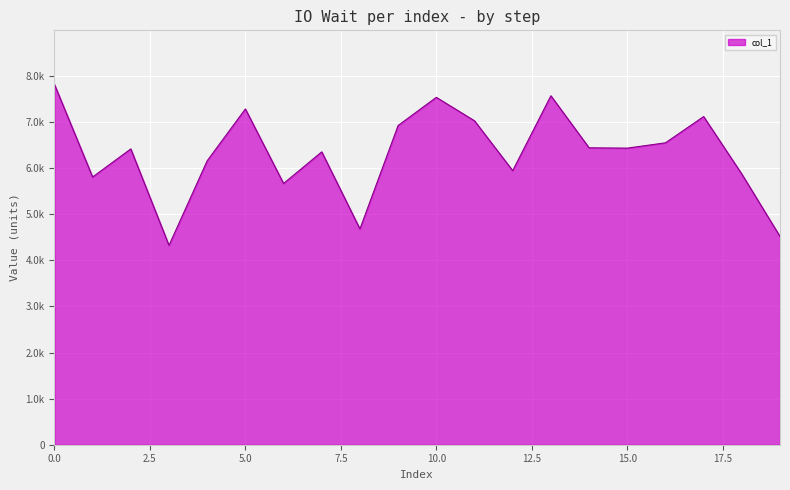

Reading left to right, transcribe all the data shown in this chart.

0=7818	1=5809	2=6418	3=4325	4=6160	5=7285	6=5668	7=6354	8=4682	9=6926	10=7537	11=7028	12=5946	13=7571	14=6442	15=6435	16=6550	17=7120	18=5872	19=4518